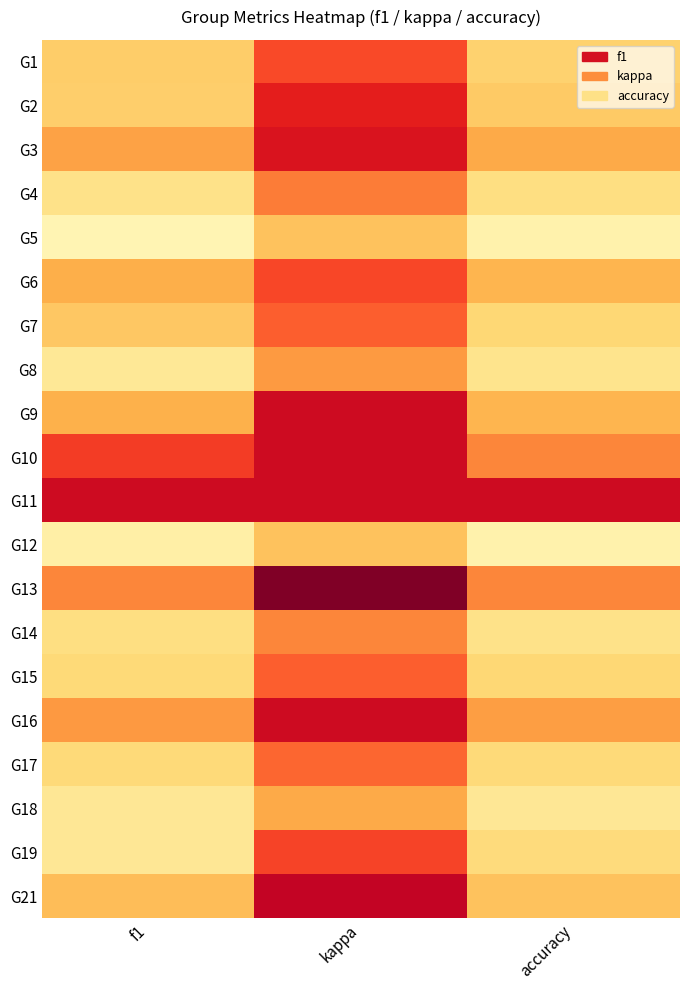

At kappa, list the series in order from smallest to largest.

G13, G21, G9, G10, G11, G16, G3, G2, G19, G6, G1, G7, G15, G17, G4, G14, G8, G18, G5, G12